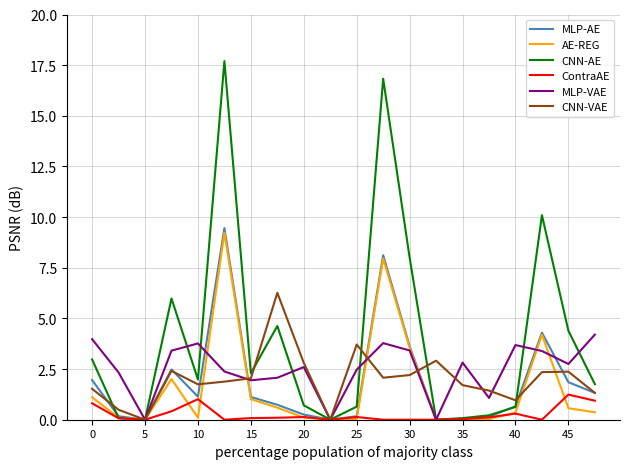

What is the maximum value shown in the chart?

17.7